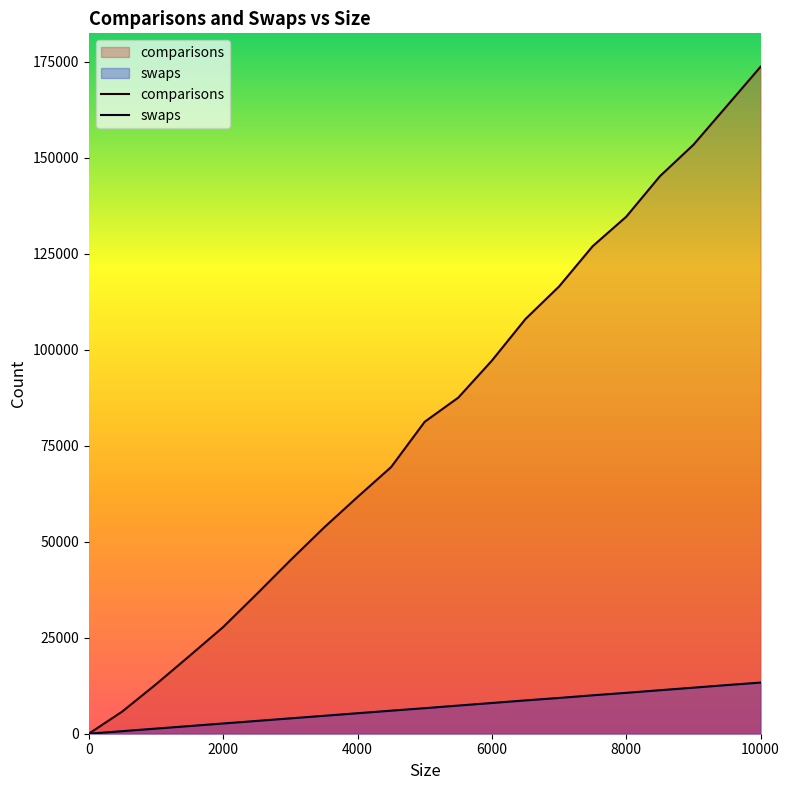

Reading right to left, what are all the values shown in this chart?

comparisons: 10000=173734.8	9500=163558.2	9000=153405.1	8500=145190.4	8000=134668.1	7500=126978.5	7000=116496.3	6500=108018.1	6000=97184.2	5500=87545.0	5000=81250.3	4500=69452.6	4000=61655.9	3500=53672.8	3000=45163.8	2500=36386.2	2000=27784.0	1500=20279.0	1000=12871.5	500=5805.0	0=0.0
swaps: 10000=13321.3	9500=12677.9	9000=11995.5	8500=11331.0	8000=10647.1	7500=10006.4	7000=9321.6	6500=8679.6	6000=8004.4	5500=7335.4	5000=6655.1	4500=6002.9	4000=5337.0	3500=4668.0	3000=4002.0	2500=3332.6	2000=2668.3	1500=1999.8	1000=1333.6	500=667.9	0=0.0